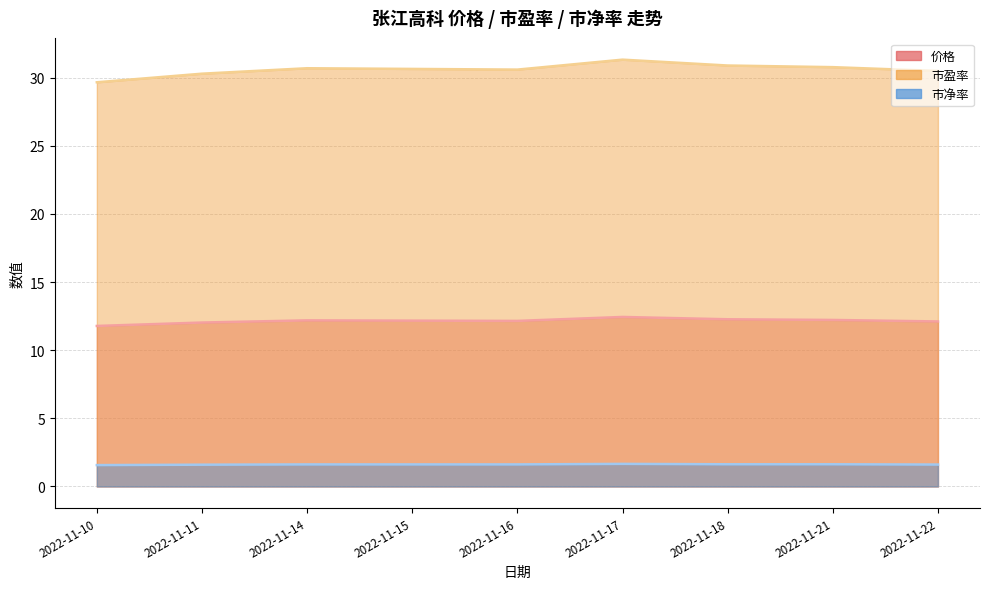

Where is the first local maximum for 市盈率?

2022-11-14